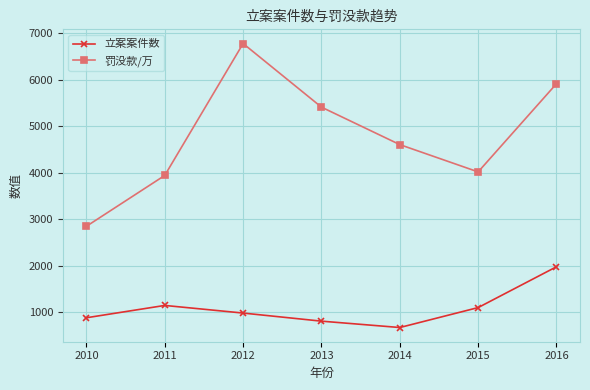

What is the difference between the 立案案件数 values at 2016 and 2011?

832